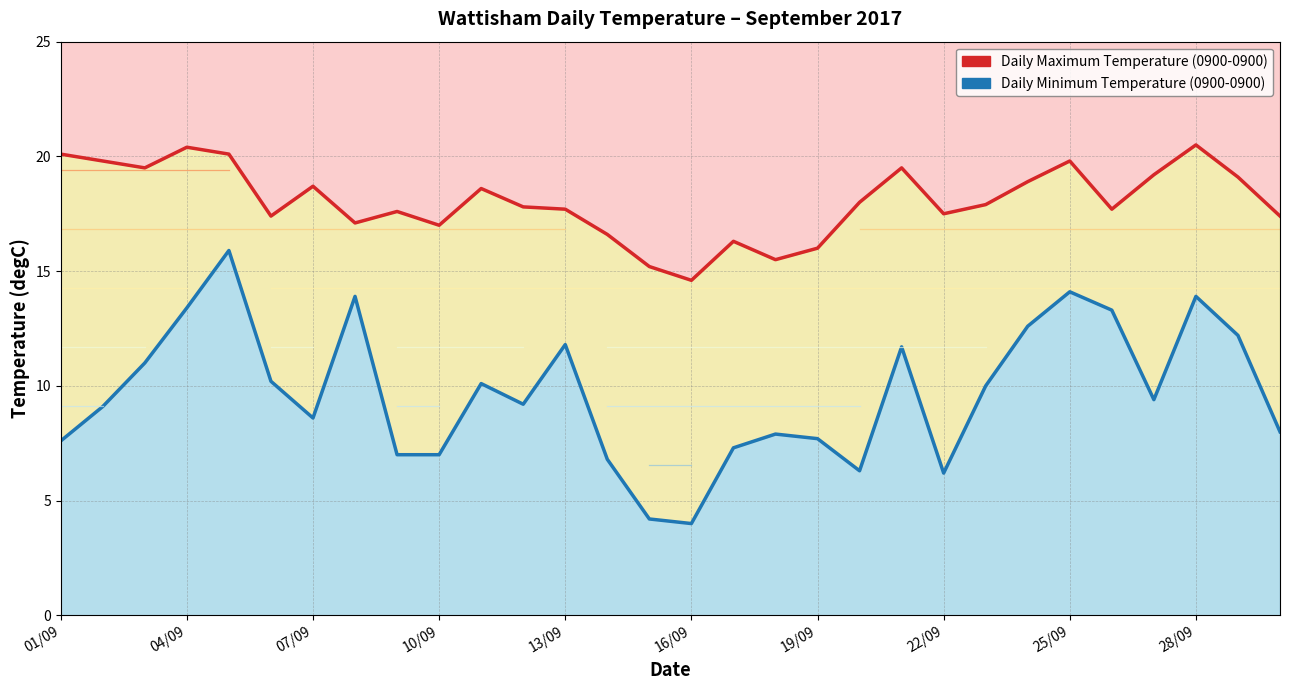

How many interior local peaks does the Daily Minimum Temperature (0900-0900) series have?

8